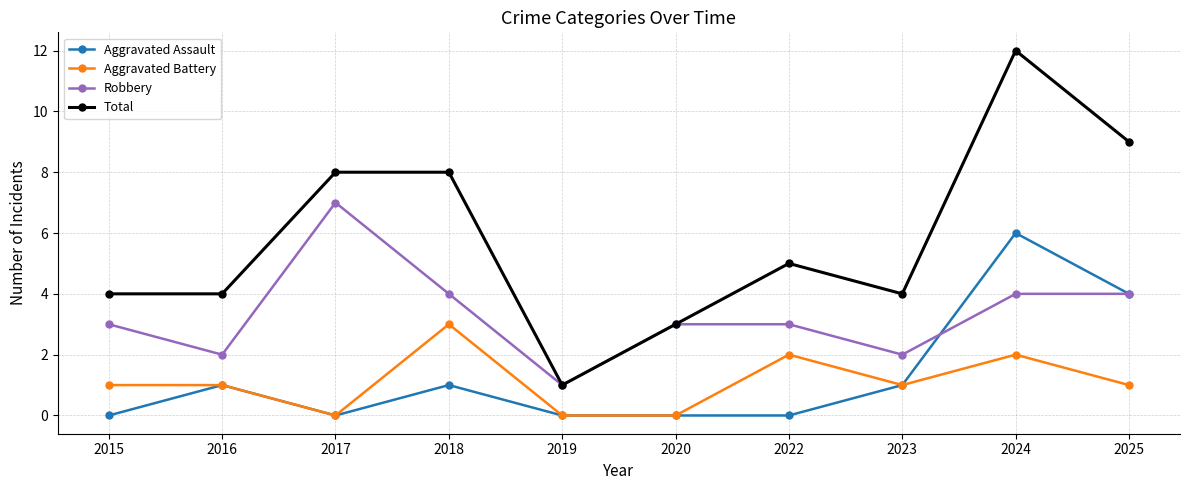

Reading right to left, what are all the values shown in this chart?

Aggravated Assault: 2025=4	2024=6	2023=1	2022=0	2020=0	2019=0	2018=1	2017=0	2016=1	2015=0
Aggravated Battery: 2025=1	2024=2	2023=1	2022=2	2020=0	2019=0	2018=3	2017=0	2016=1	2015=1
Robbery: 2025=4	2024=4	2023=2	2022=3	2020=3	2019=1	2018=4	2017=7	2016=2	2015=3
Total: 2025=9	2024=12	2023=4	2022=5	2020=3	2019=1	2018=8	2017=8	2016=4	2015=4